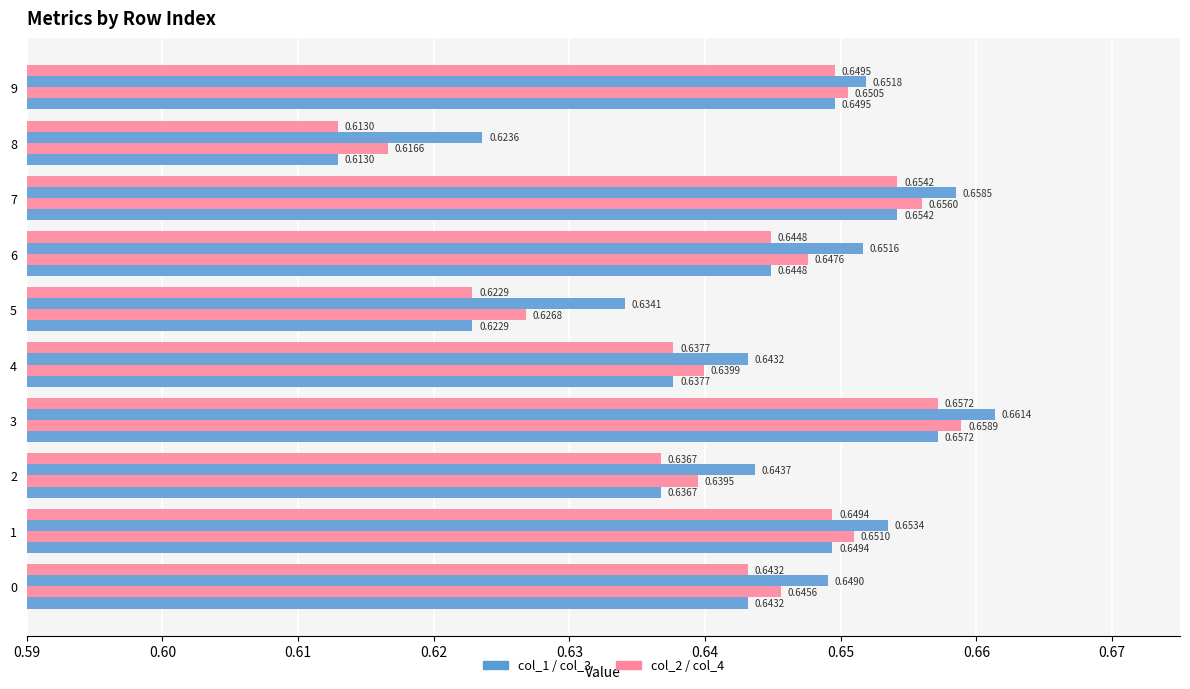

How many series are shown in this chart?

4